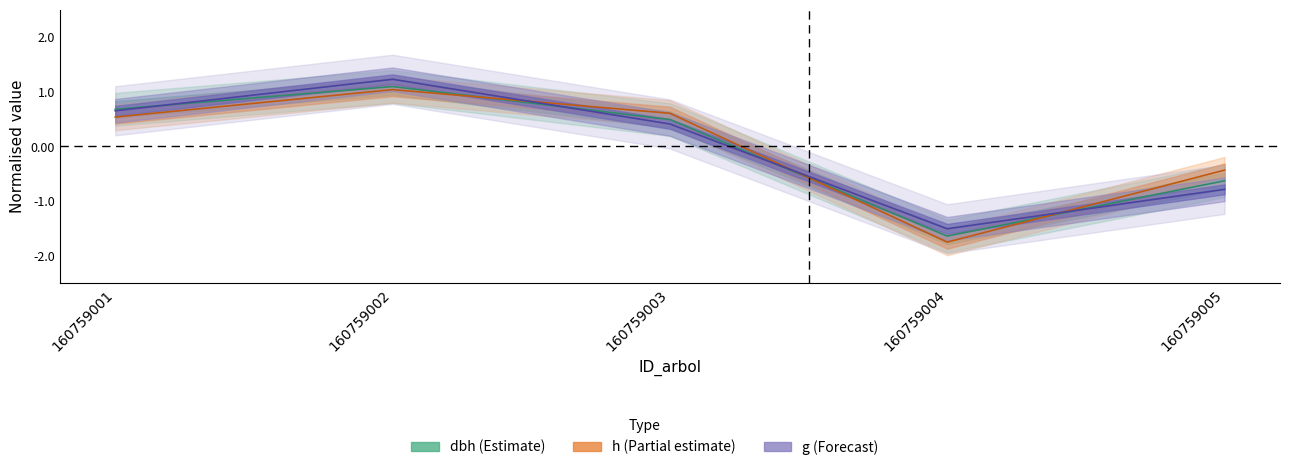

Is this an area chart (filled region under the line)?

No